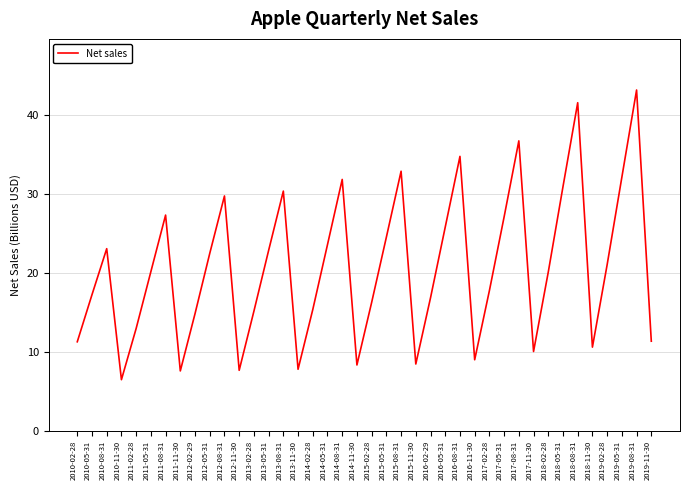

Which has a higher value, 2018-05-31 or 2015-08-31?

2015-08-31